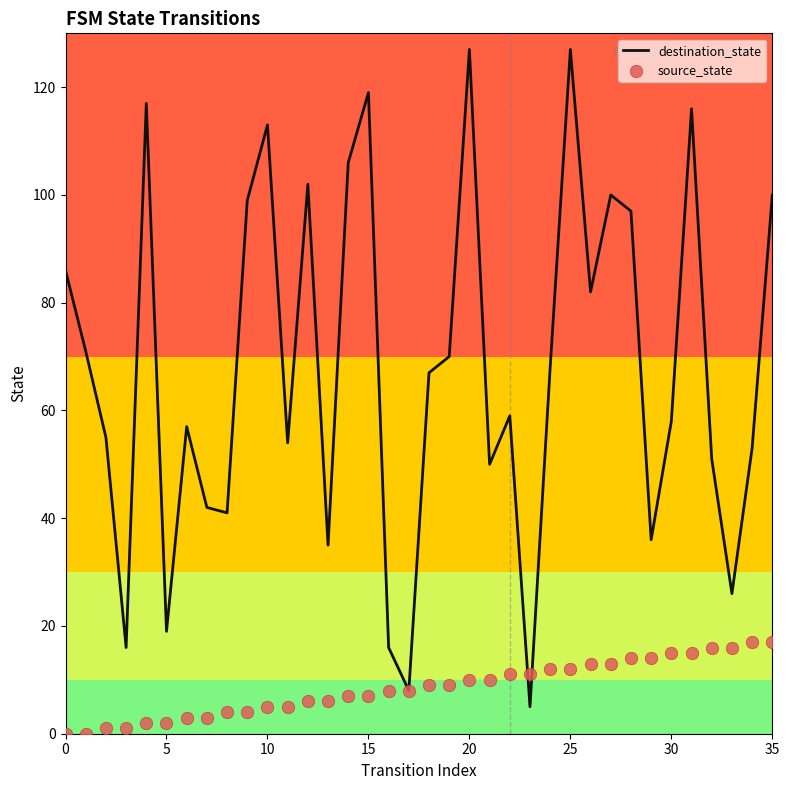

Is the value of source_state at 11 greater than the value of destination_state at 23?

No